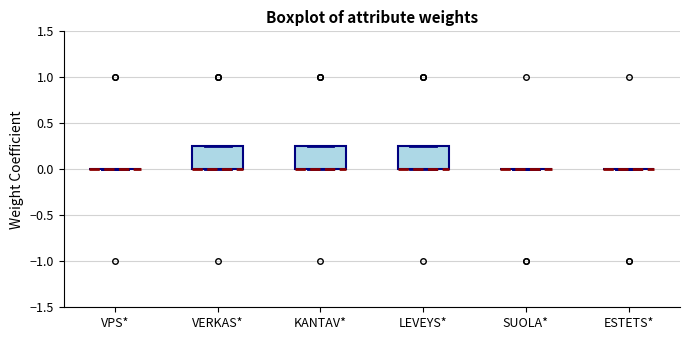

Reading left to right, read every box against the y-axis: the position of its median line, the range the box covers, and the ends of its whiskers. The values are not printed on the chart, so give them approximately, as read against the axis.

VPS*: box collapsed to a line at 0.00, whiskers 0.00 to 0.00
VERKAS*: median 0.00 (drawn on the box's lower edge), box 0.00 to 0.25, whiskers 0.00 to 0.25
KANTAV*: median 0.00 (drawn on the box's lower edge), box 0.00 to 0.25, whiskers 0.00 to 0.25
LEVEYS*: median 0.00 (drawn on the box's lower edge), box 0.00 to 0.25, whiskers 0.00 to 0.25
SUOLA*: box collapsed to a line at 0.00, whiskers 0.00 to 0.00
ESTETS*: box collapsed to a line at 0.00, whiskers 0.00 to 0.00